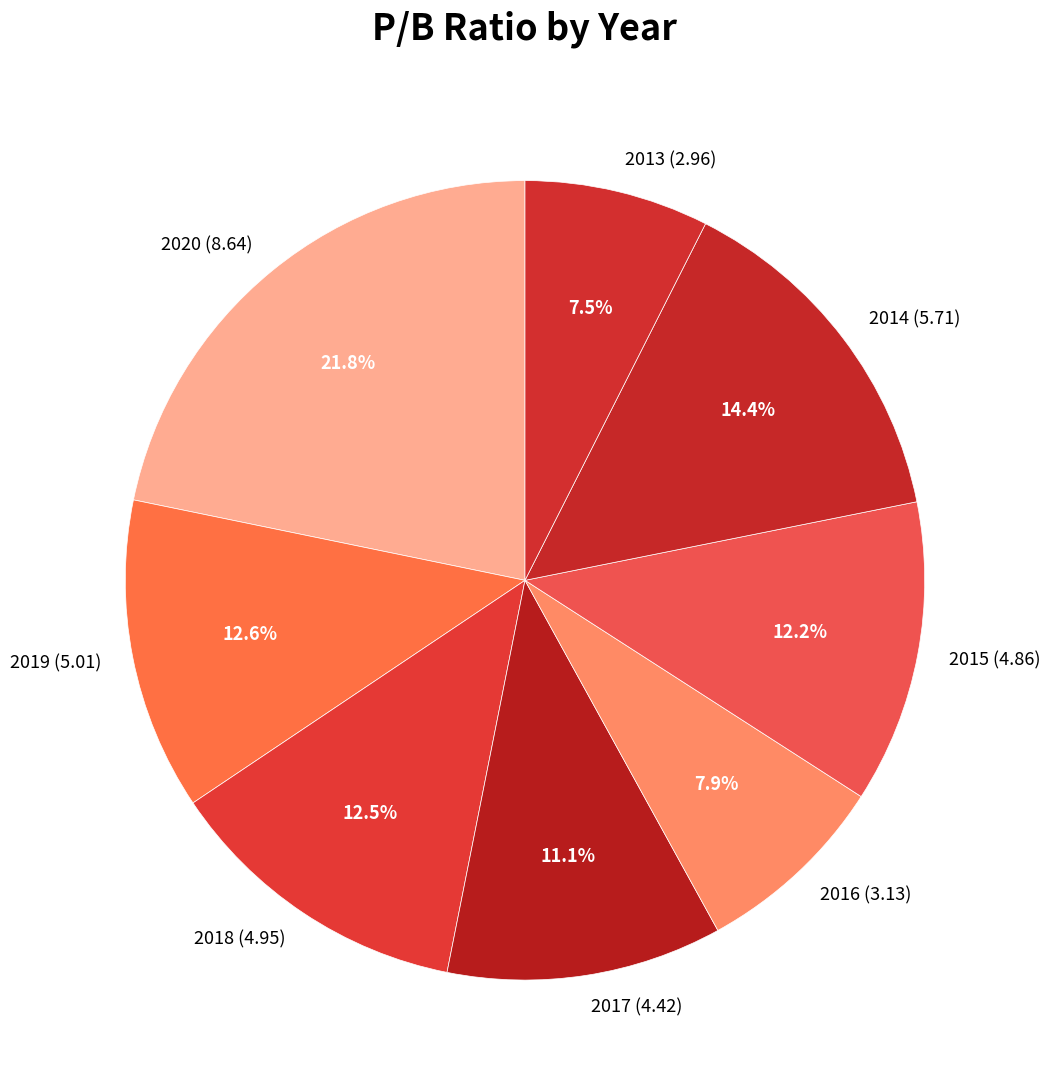

Which slice is the largest?

2020 (8.64)